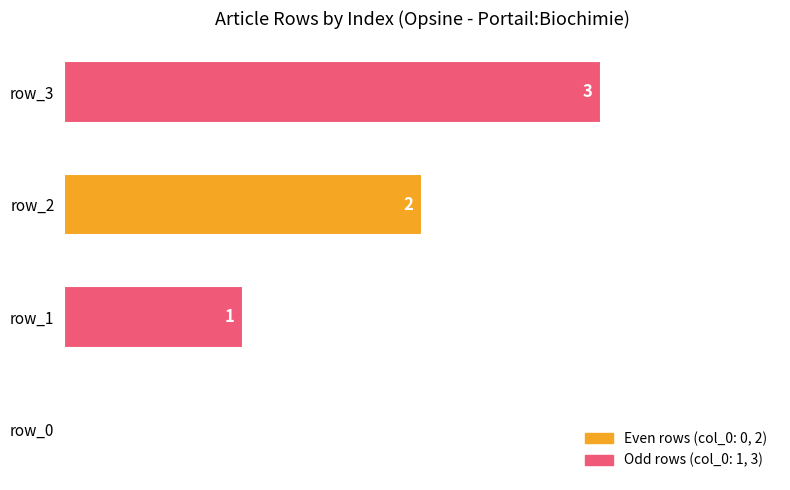

Is it true that the value at row_2 is 2?

True